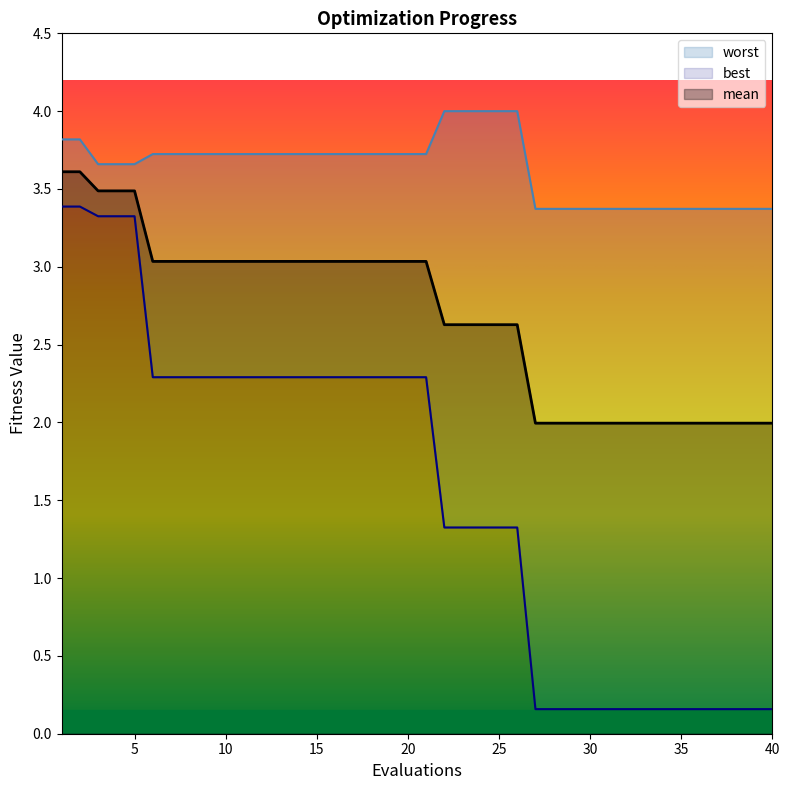

How many values in the best series are below 2?

19